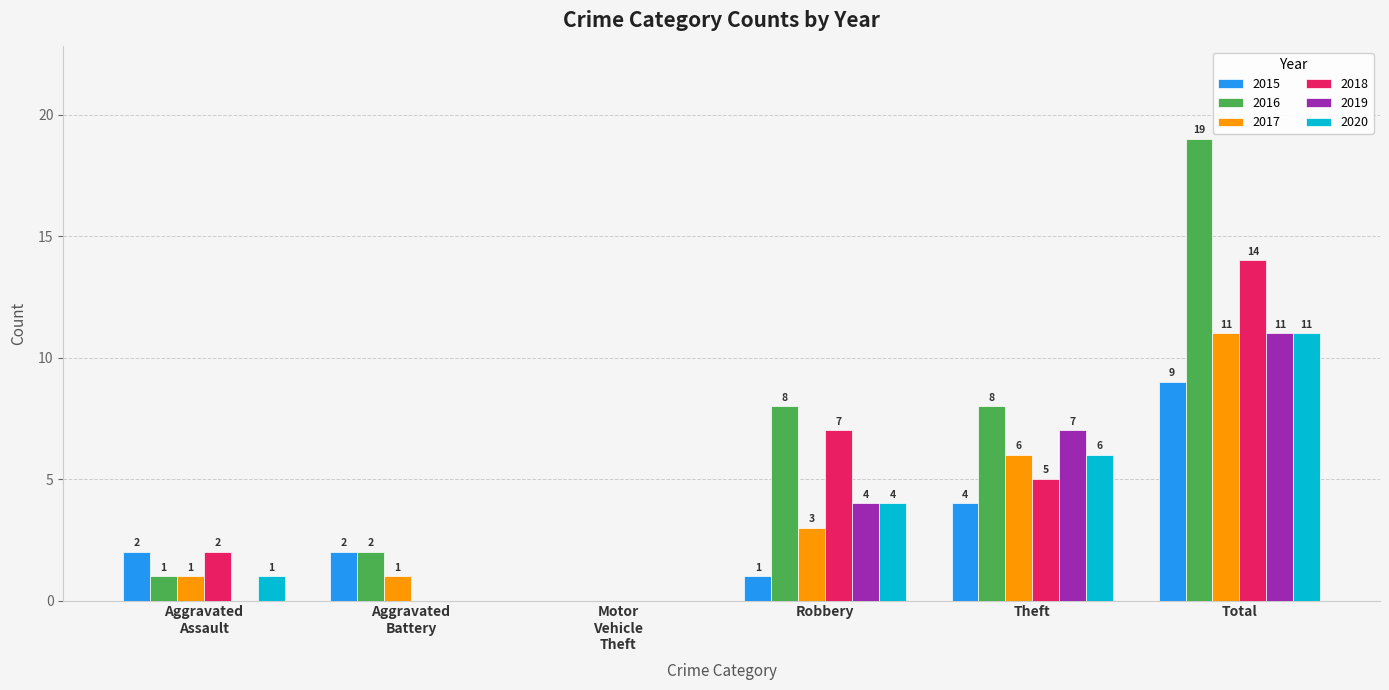

What are all the series names shown in the legend?

2015, 2016, 2017, 2018, 2019, 2020